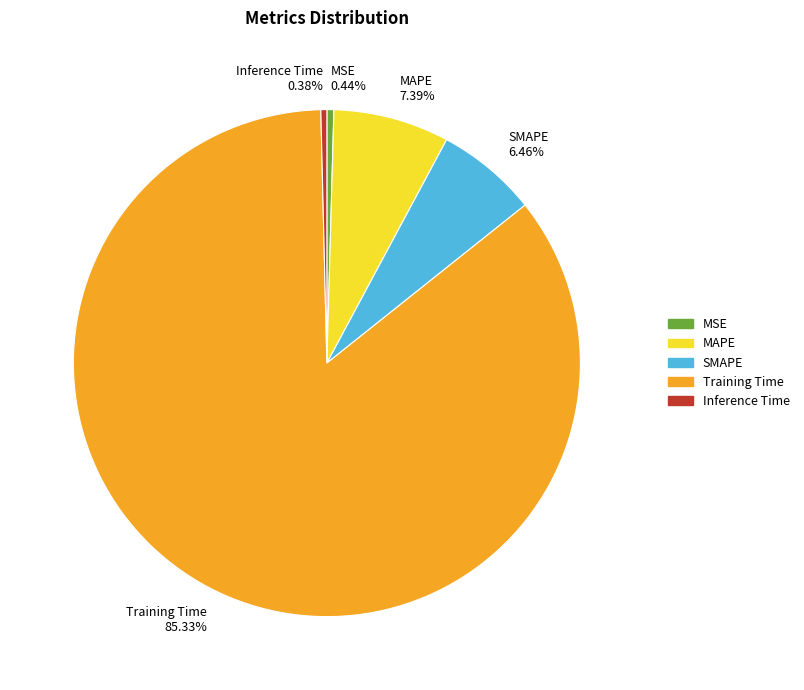

Is it true that Training Time is 90% of the pie?

False